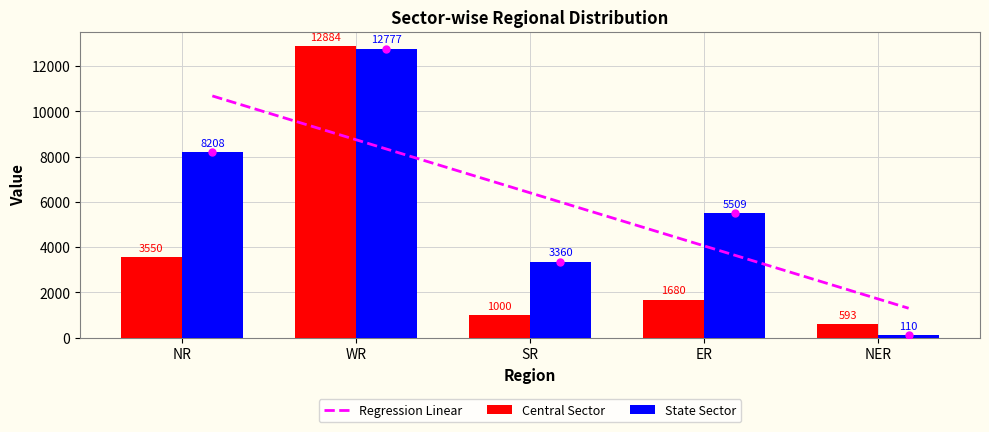

How many groups of bars are there?

5